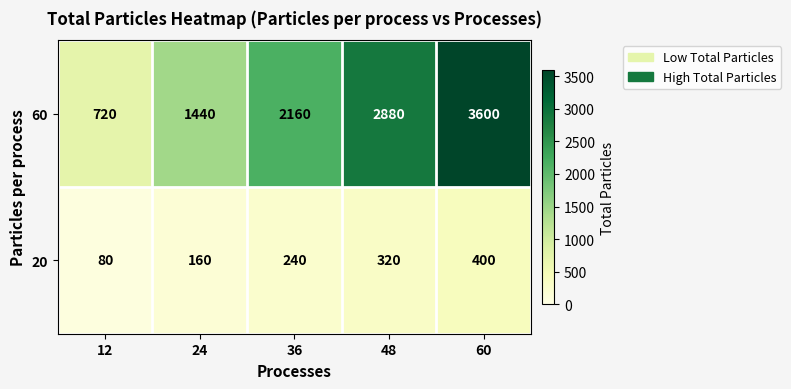

What is the average value of the 60 series?

2160